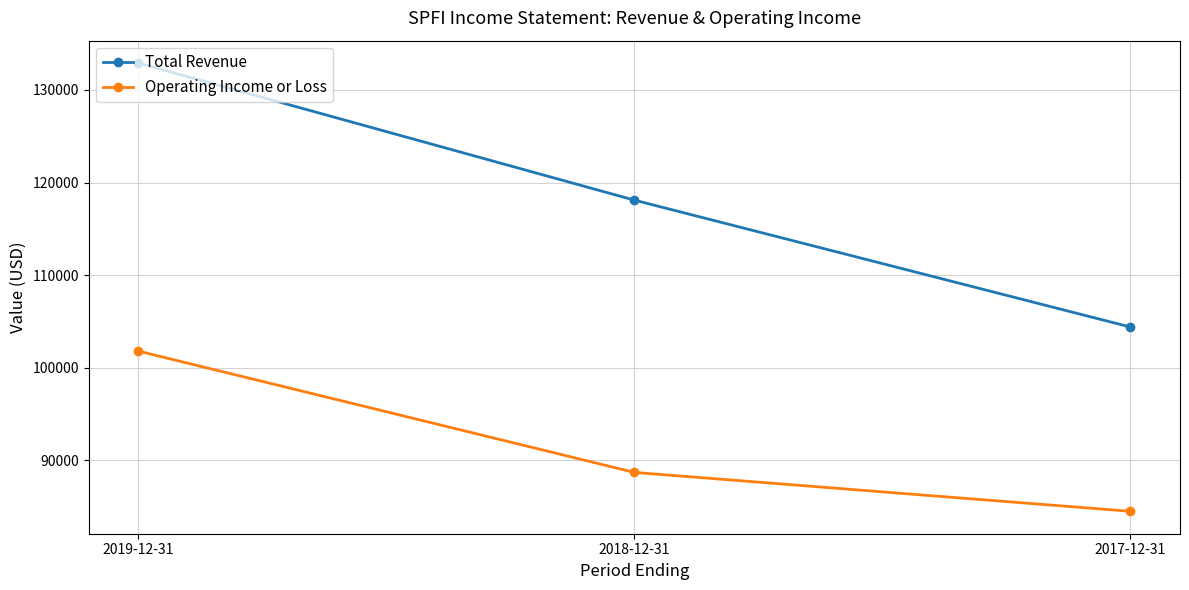

At which category is the sum across all series the highest?

2019-12-31